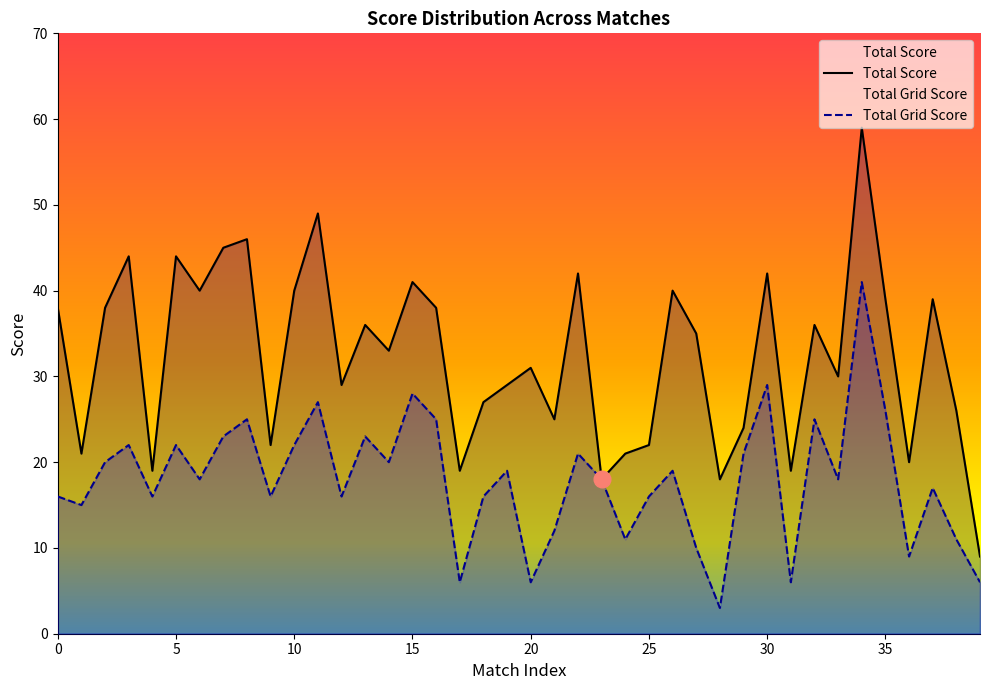

At which category does the chart reach its minimum across all series?

28